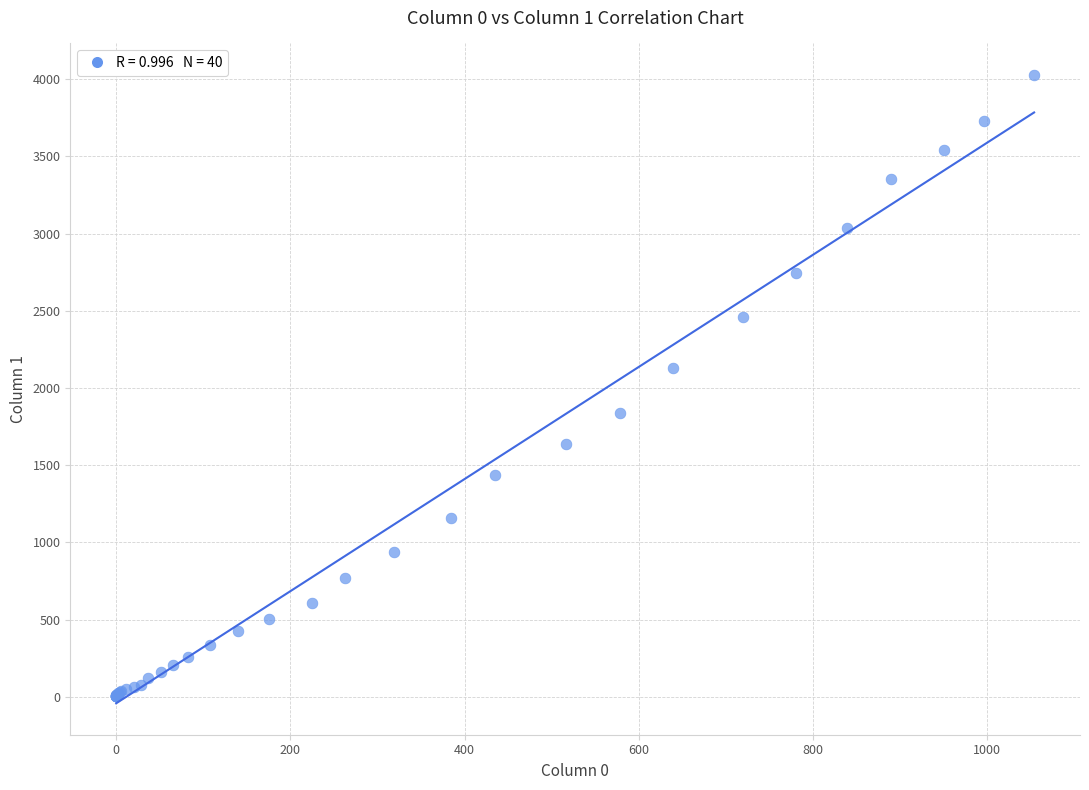

What Y value in the scatter plot is closest to 2015?

2131